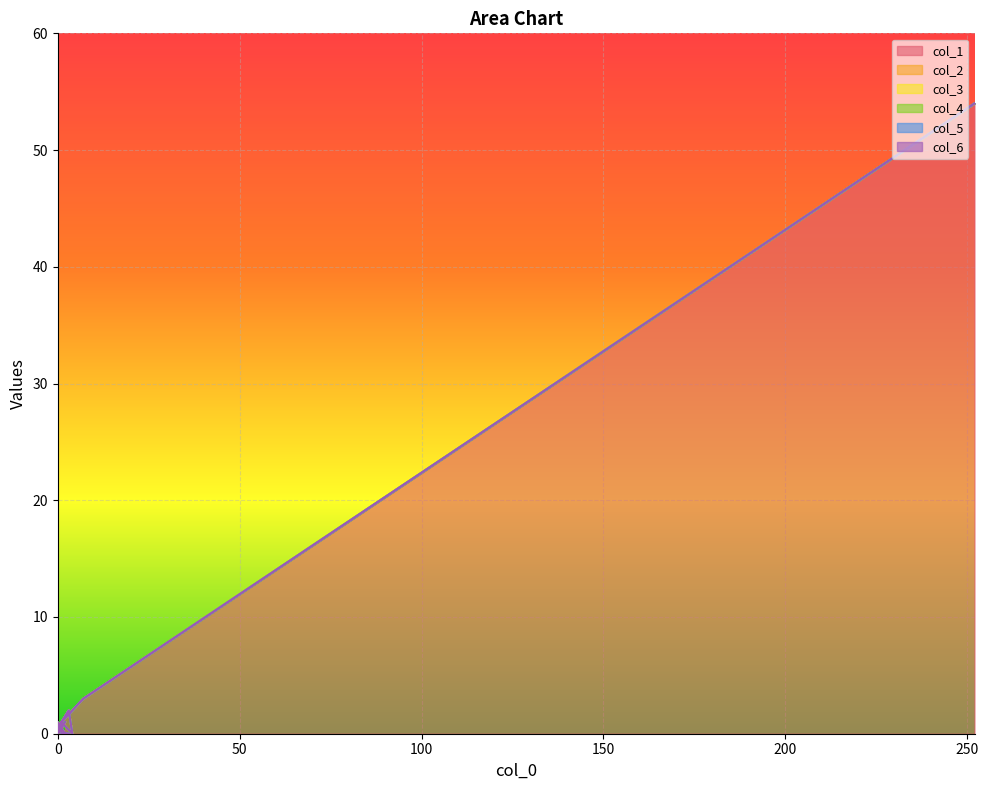

How many lines are shown in the chart?

6